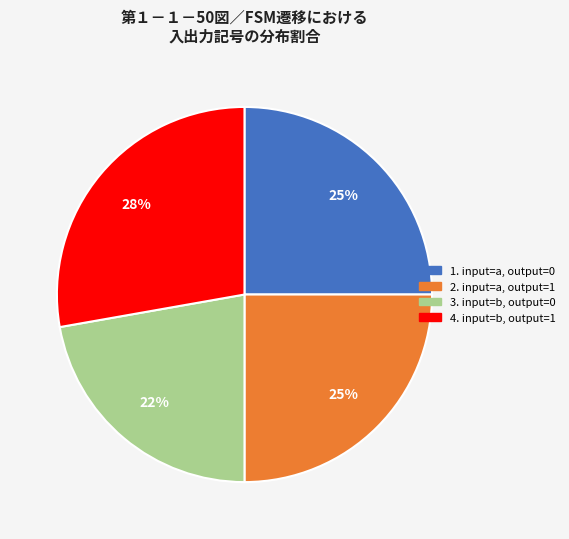

Is there any slice that represents more than half of the pie?

No